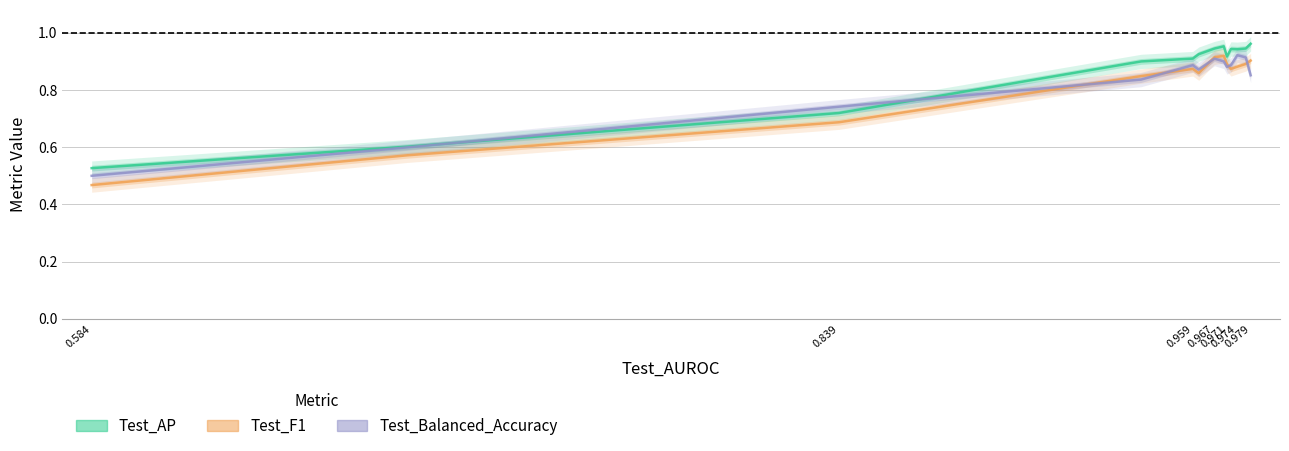

Is it true that Test_F1 equals 0.3 at 0.967?

False